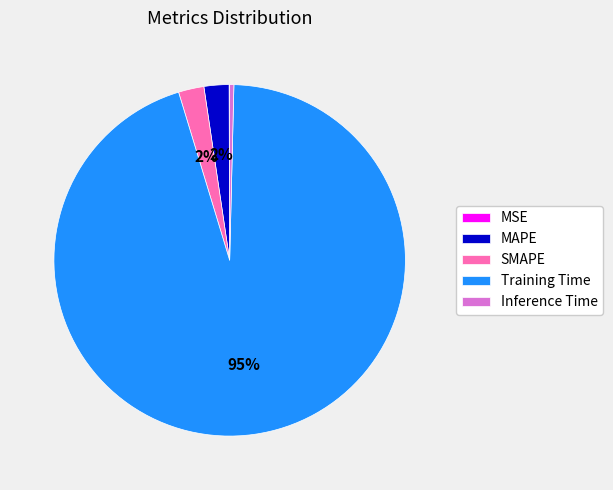

What is the largest slice in the pie chart?

Training Time